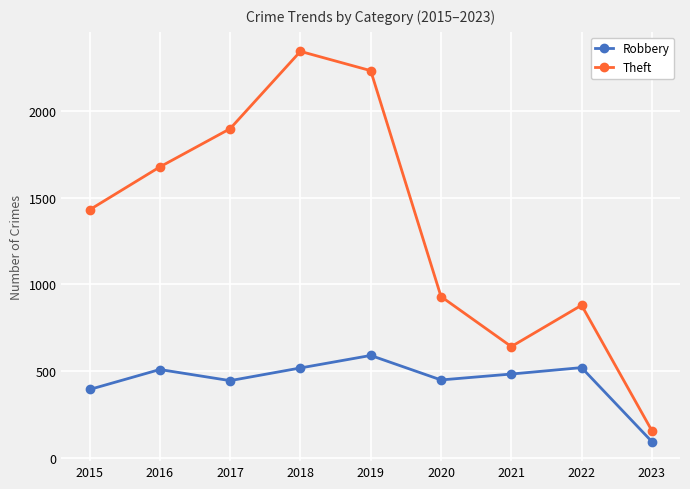

What is the total value across all series at 2022?

1401